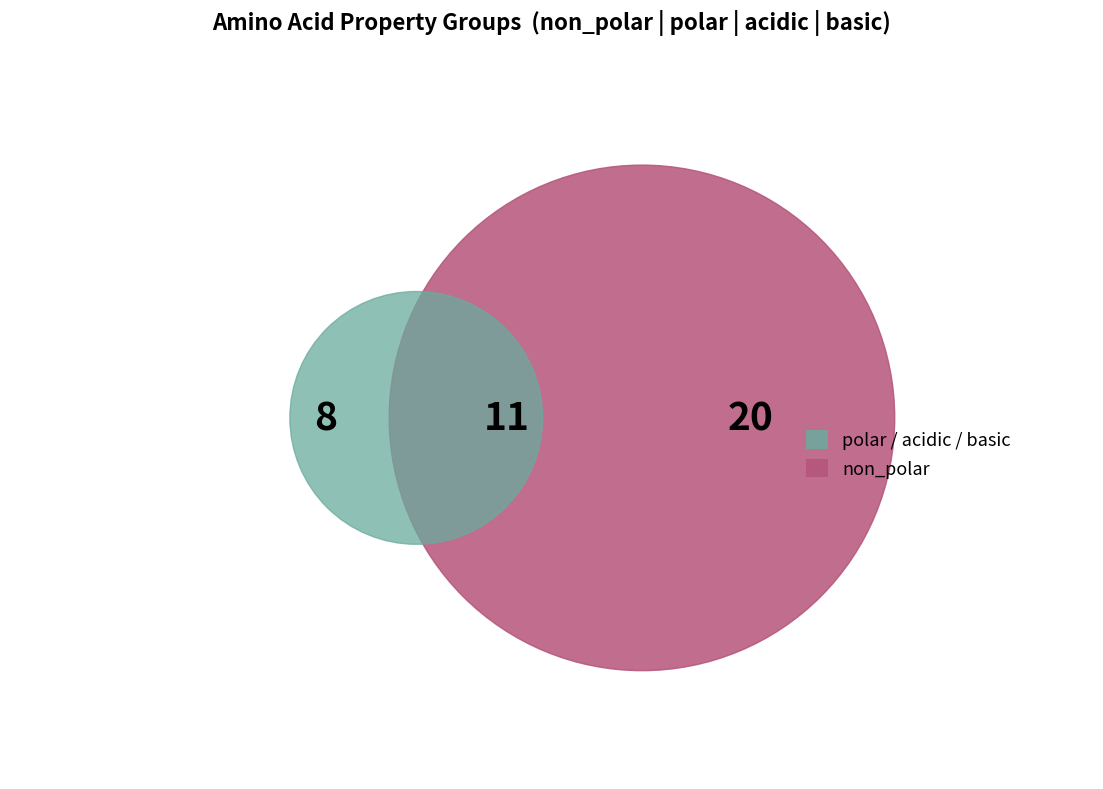

Combined, what portion of the pie is non_polar and basic?

70.0%